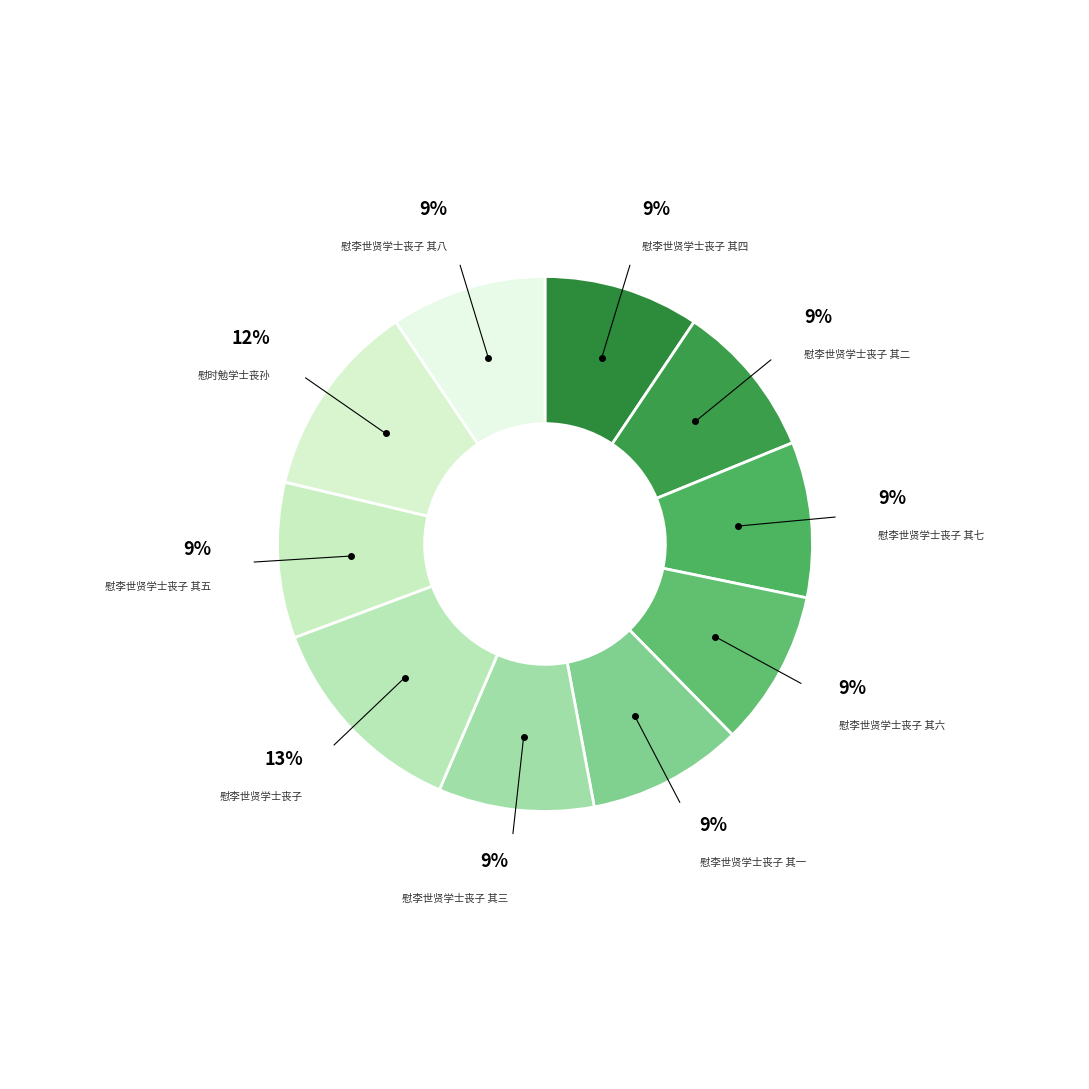

Approximately how many times larger is the value at 慰时勉学士丧孙 compared to 慰李世贤学士丧子 其四?

1.3